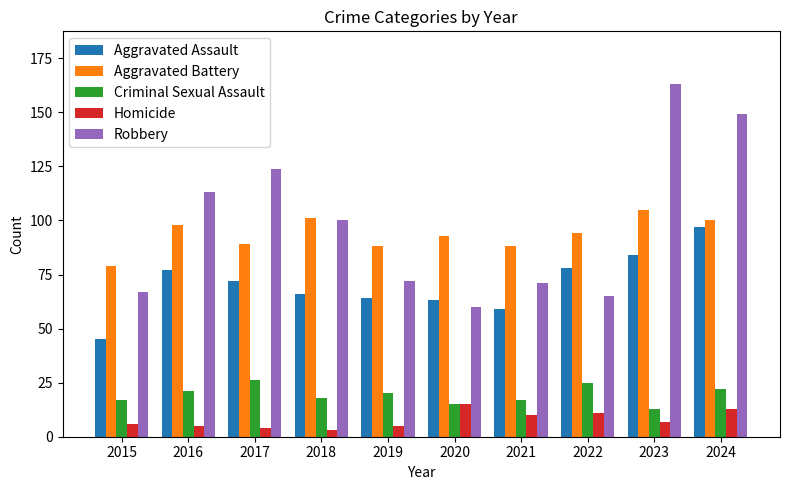

Does the chart contain stacked bars?

No